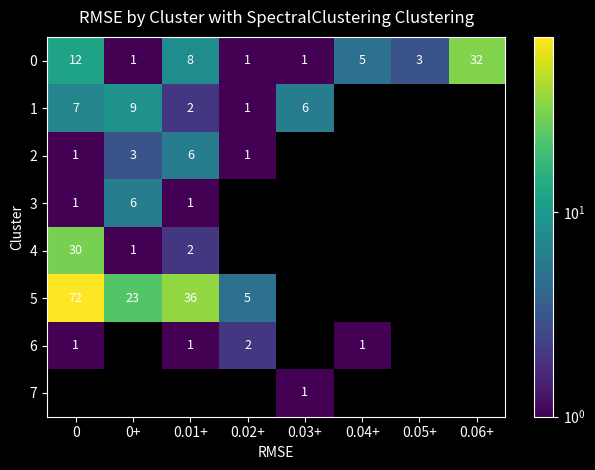

What is the sum of all 0 values?

63